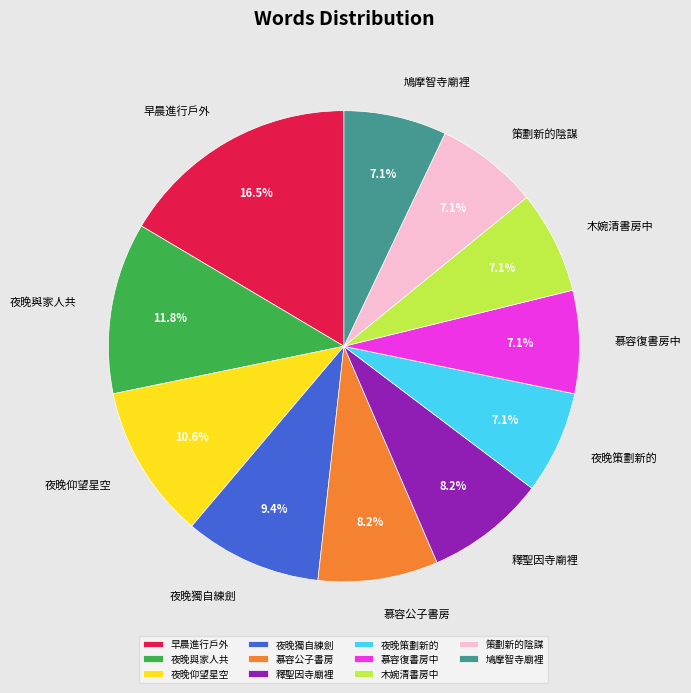

To the nearest percent, what portion does 夜晚獨自練劍 represent?

9%